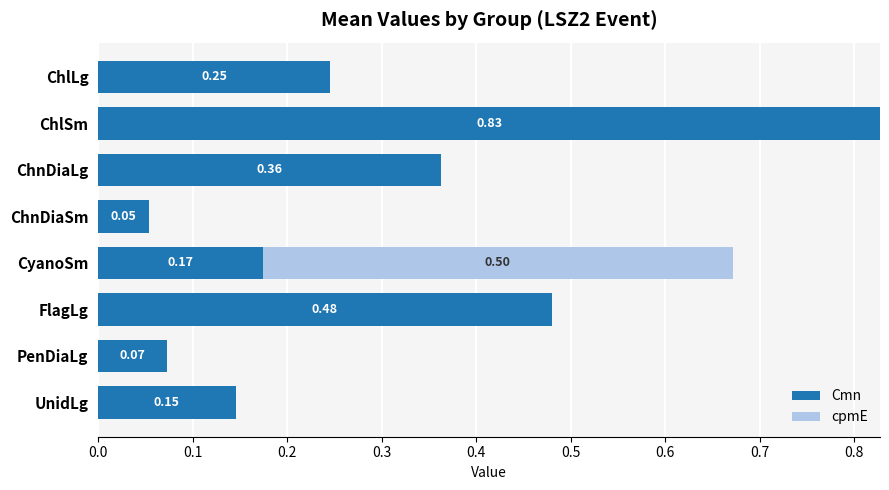

Where is Cmn nearest to the value 0?

ChnDiaSm